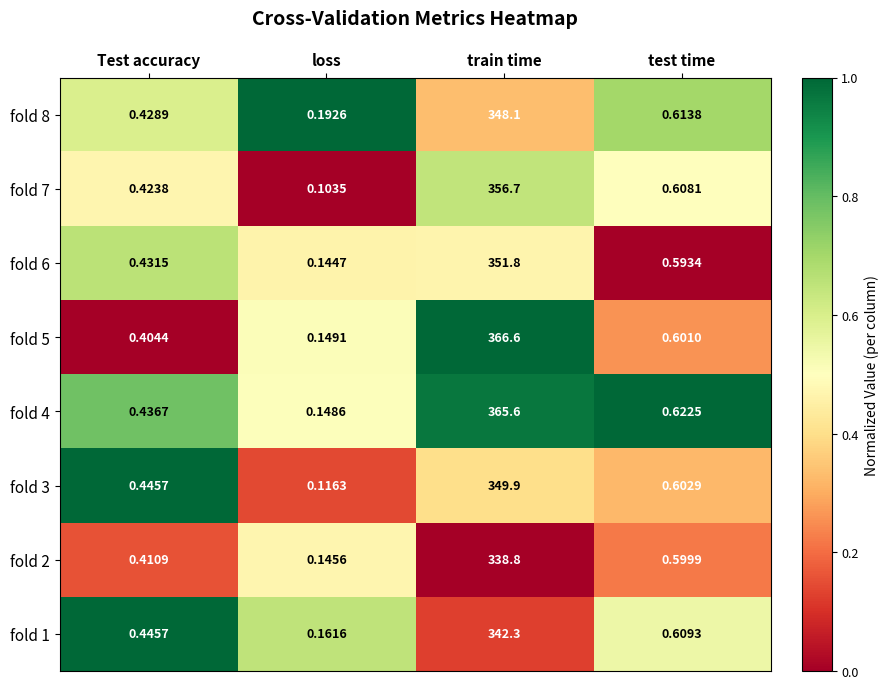

At train time, list the series in order from smallest to largest.

fold 2, fold 1, fold 8, fold 3, fold 6, fold 7, fold 4, fold 5